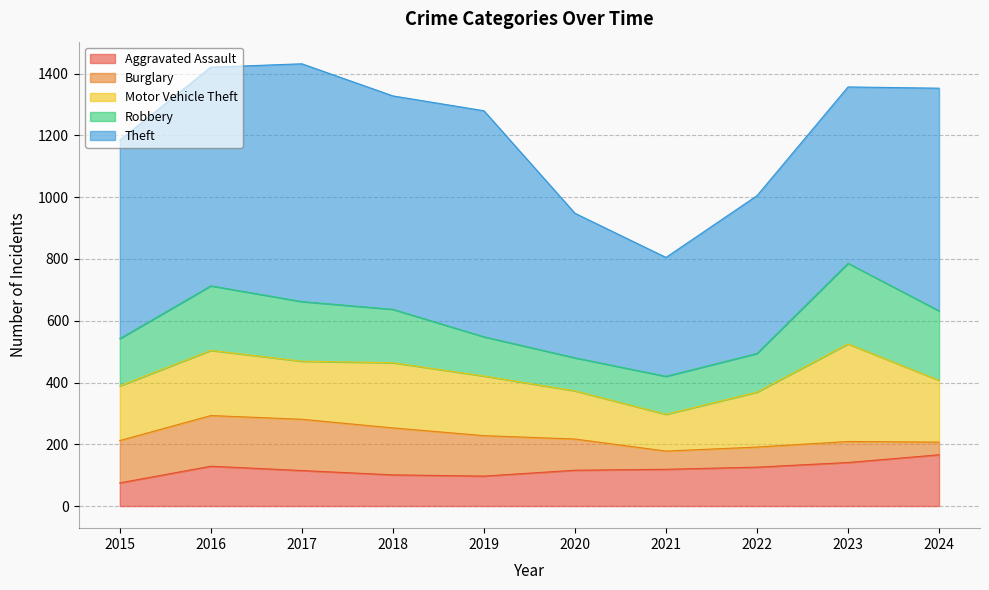

Which has a higher value, 2018 or 2023?

2023